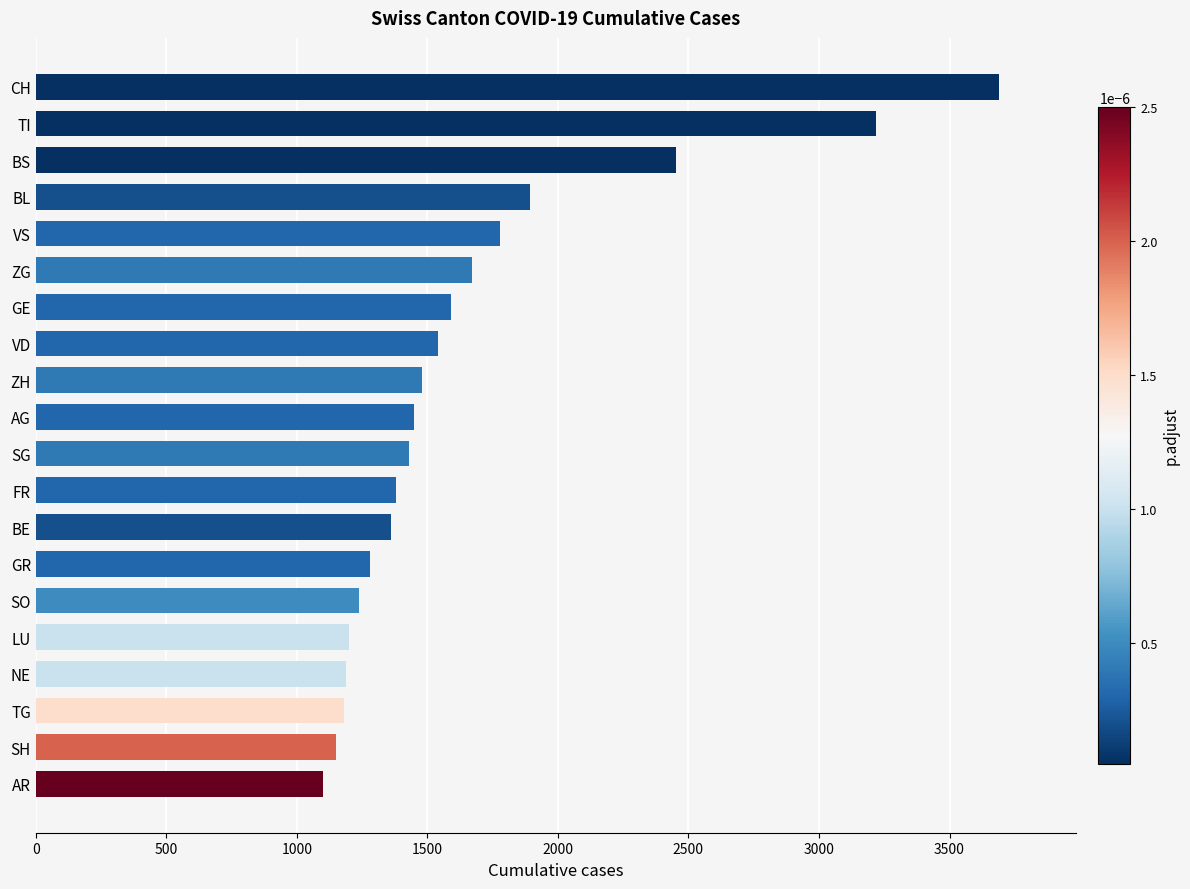

What is the difference between the second highest and minimum values?

2120